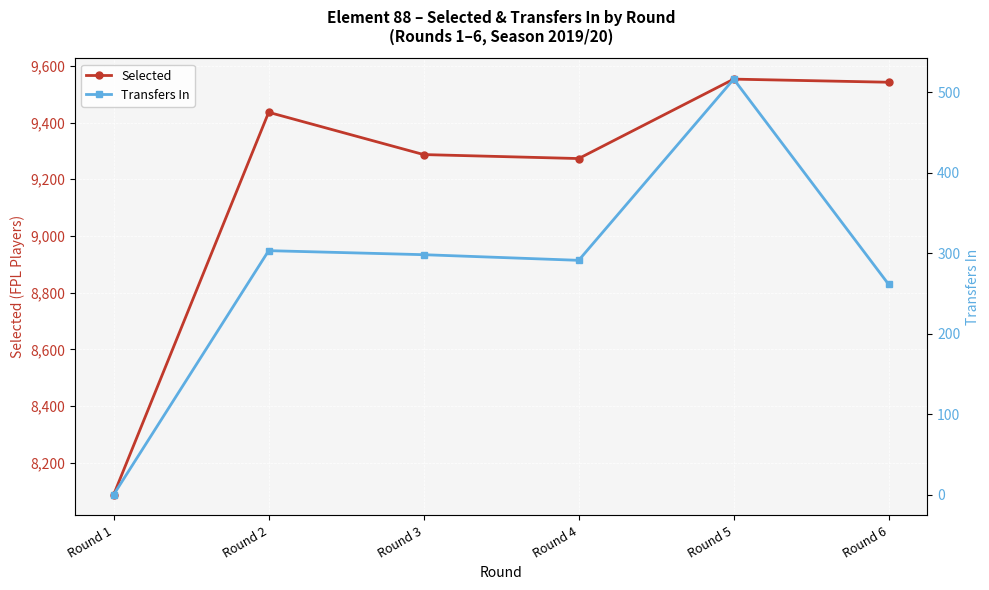

Reading left to right, list all the values displayed in this chart.

Selected: Round 1=8088	Round 2=9436	Round 3=9287	Round 4=9273	Round 5=9553	Round 6=9542
Transfers In: Round 1=0	Round 2=303	Round 3=298	Round 4=291	Round 5=516	Round 6=261